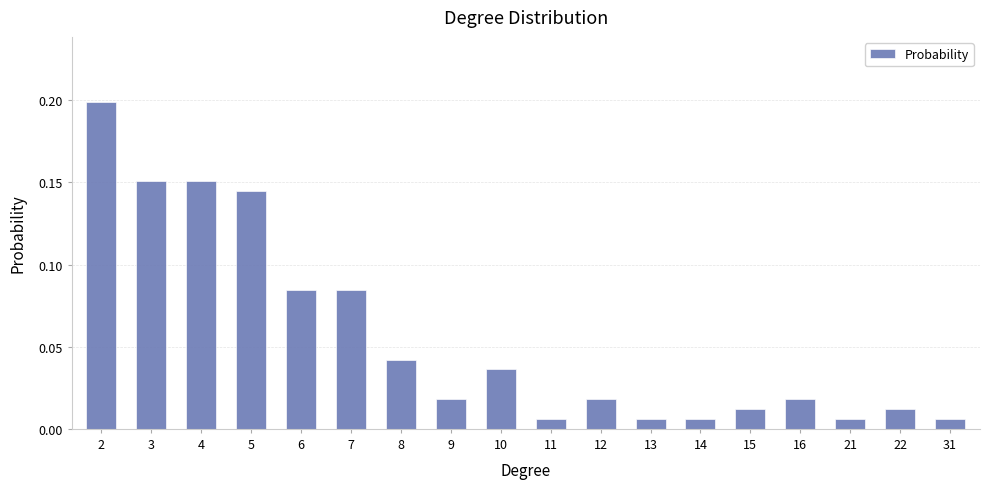

The value at 2 is 0.1. True or false?

False